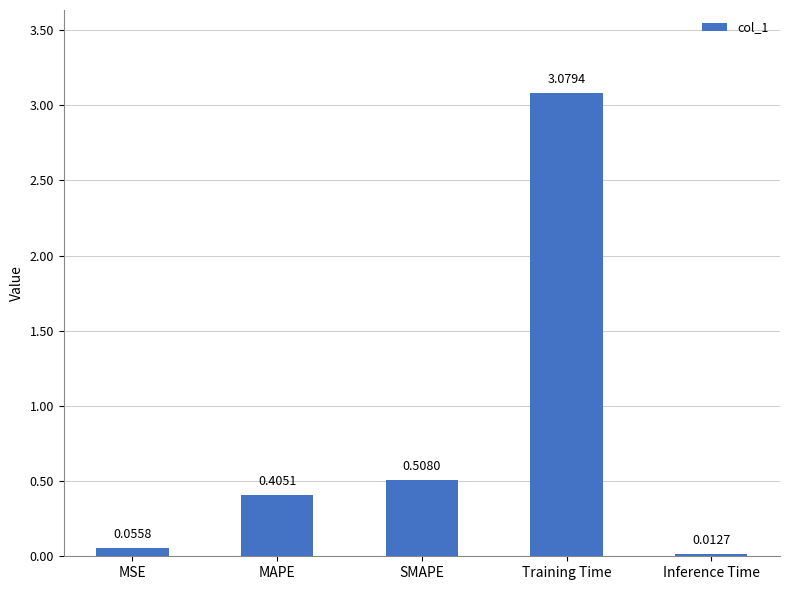

The chart shows a value of 5.2 at Training Time. True or false?

False